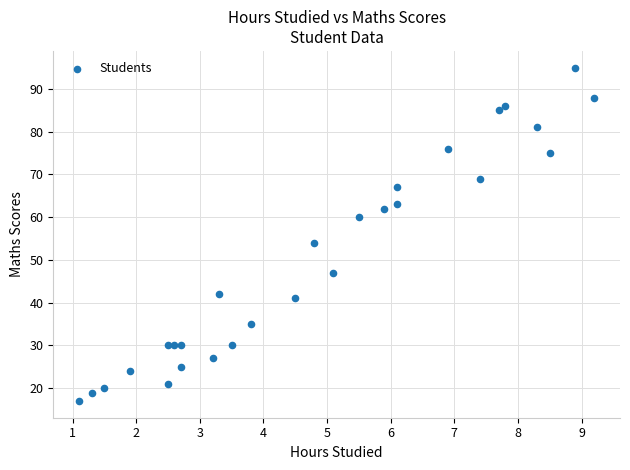

What Y value in the scatter plot is closest to 56?

54